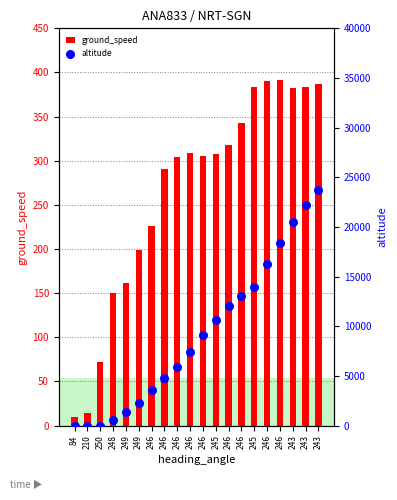

Which series contains the lowest Y value?

altitude